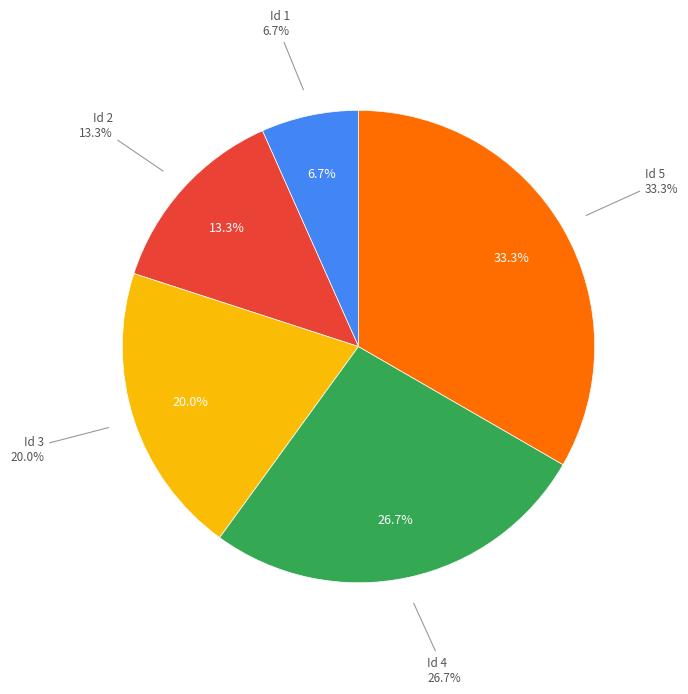

Does 5 account for over 50% of the chart?

No